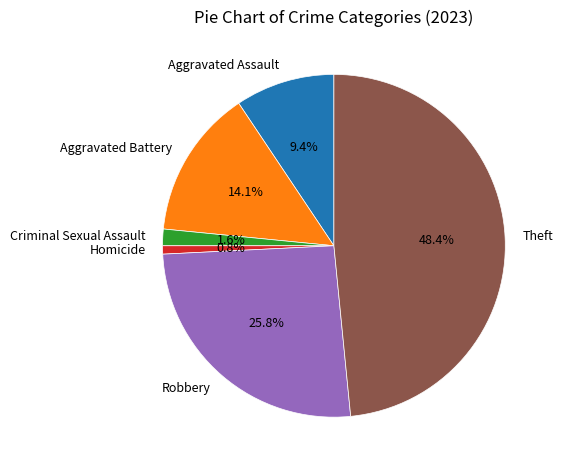

True or false: Aggravated Battery accounts for 8% of the total.

False